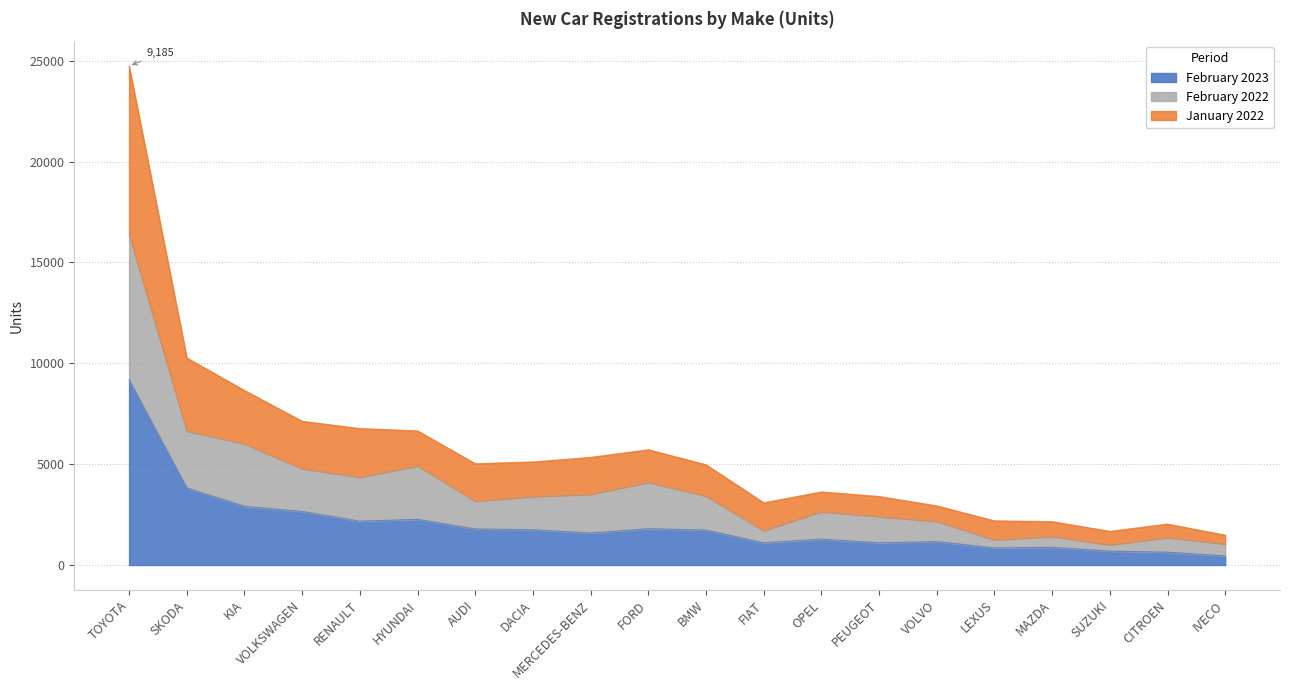

Which category has the highest value in the February 2023 series?

TOYOTA